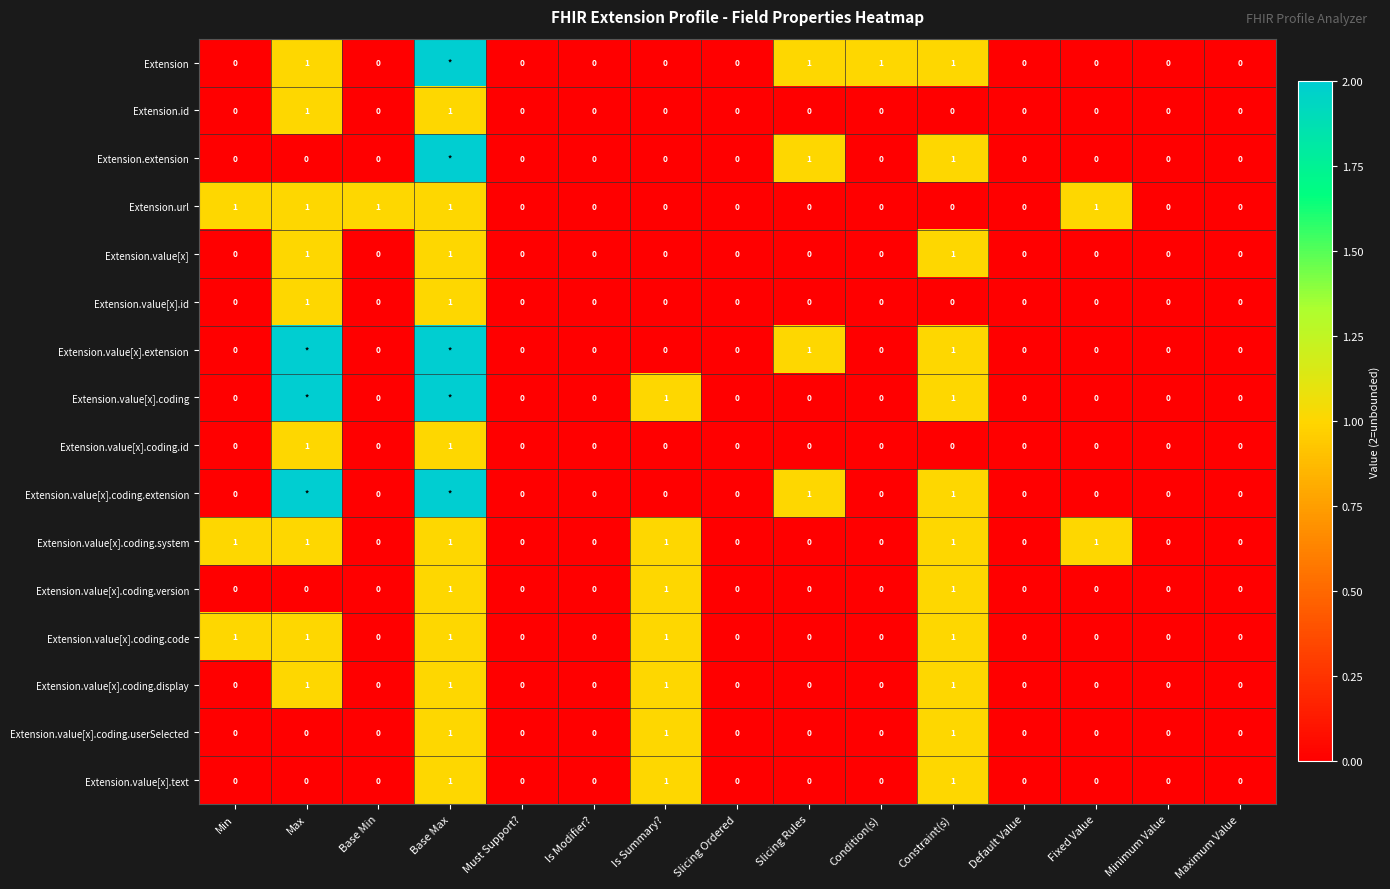

True or false: Extension.value[x].coding.userSelected has a value of 1 at Is Summary?.

True